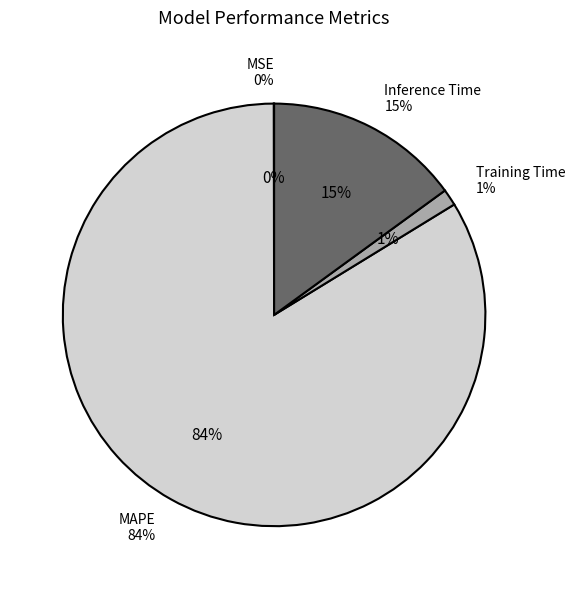

How many slices are in this pie chart?

4